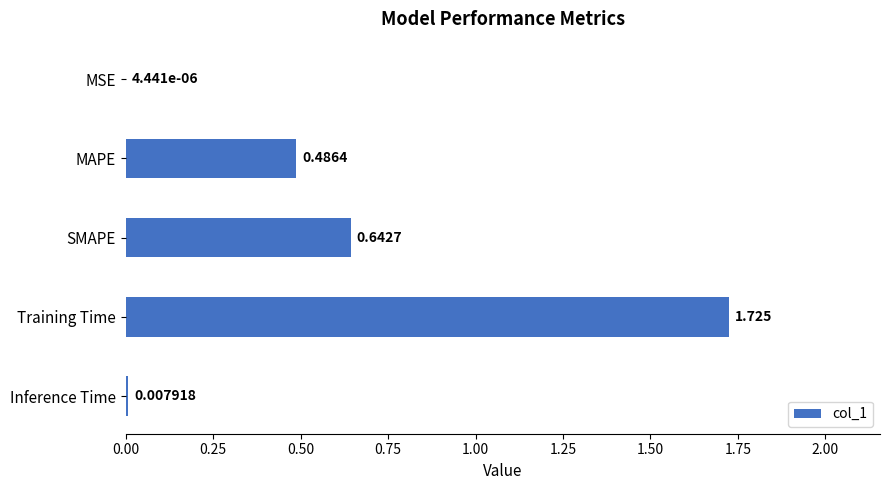

Between MAPE and MSE, which is larger?

MAPE